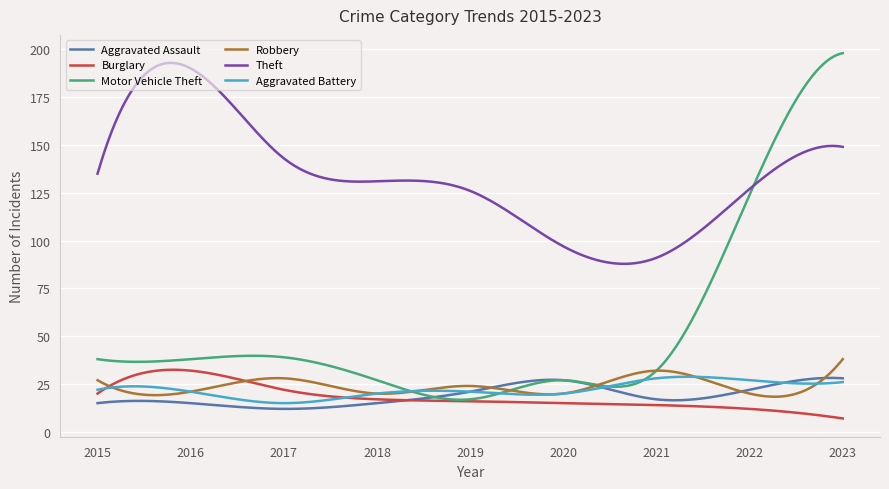

What is the minimum value shown in the chart?

7.0